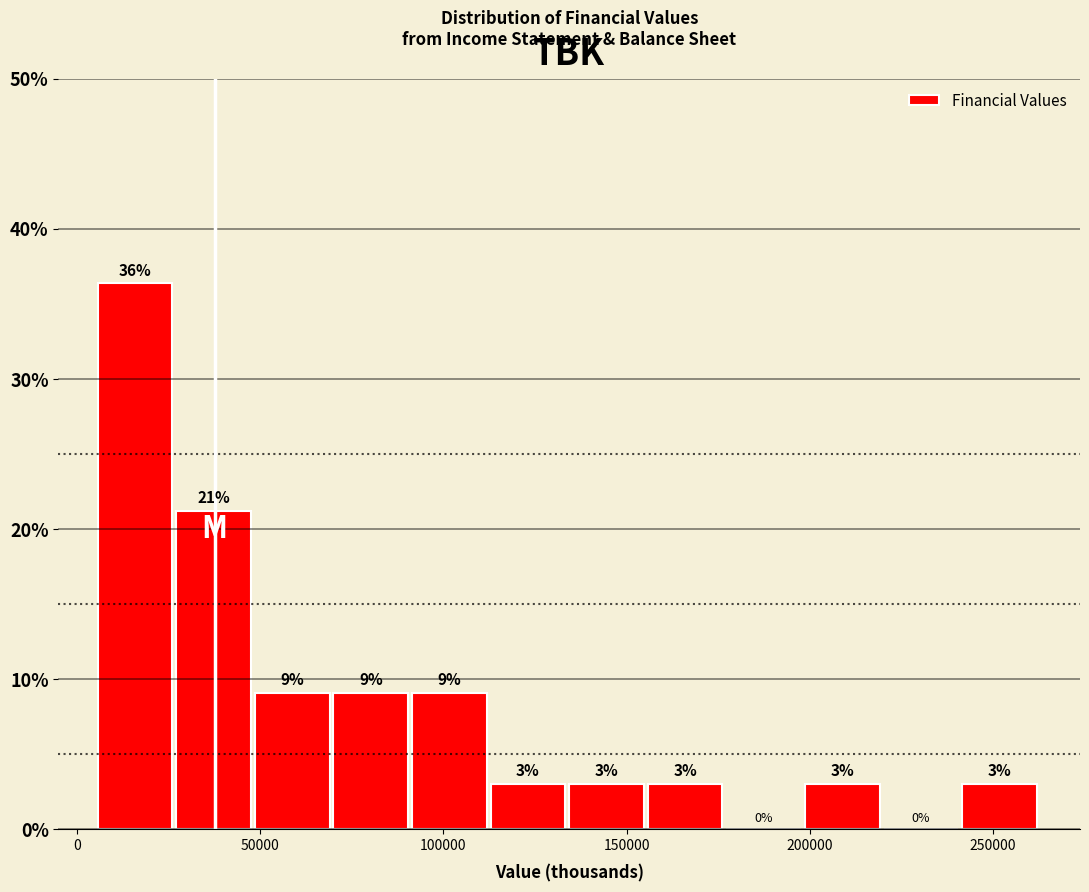

Over which range of the x-axis is the bar tallest?

5000 to 25000